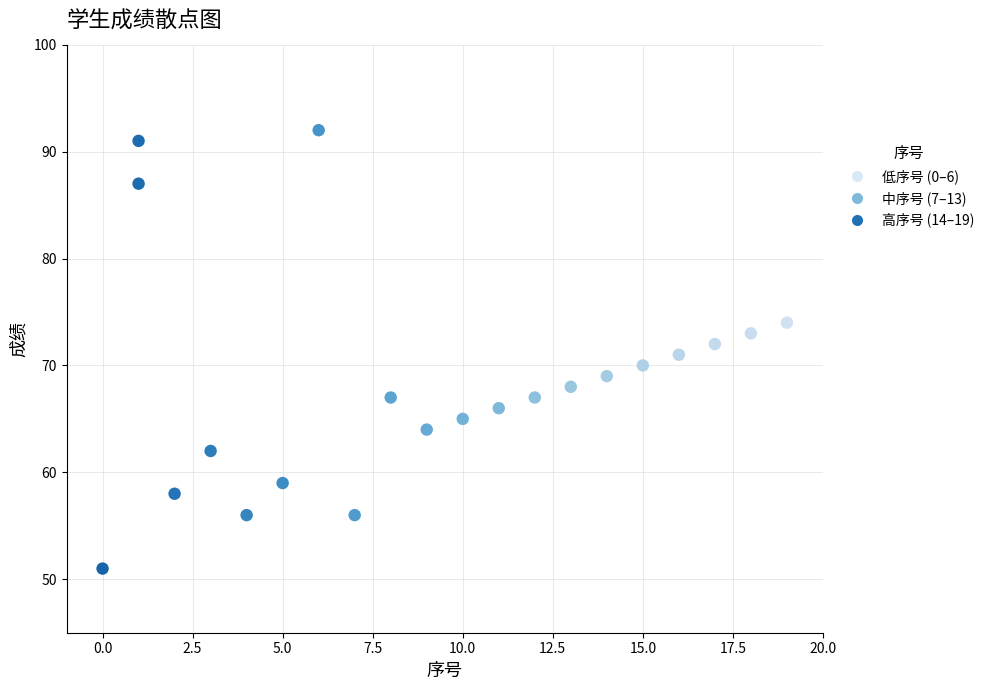

What is the range of Y values (max minus min)?

41